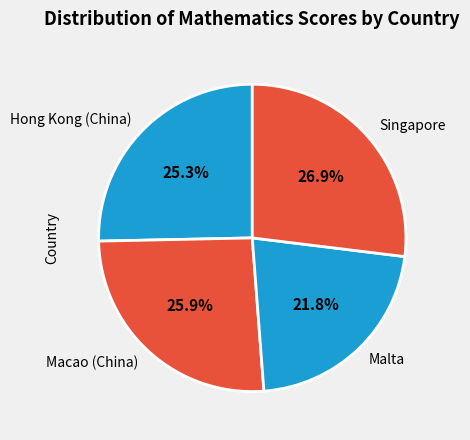

Do Malta and Singapore together represent more than half of the pie?

No